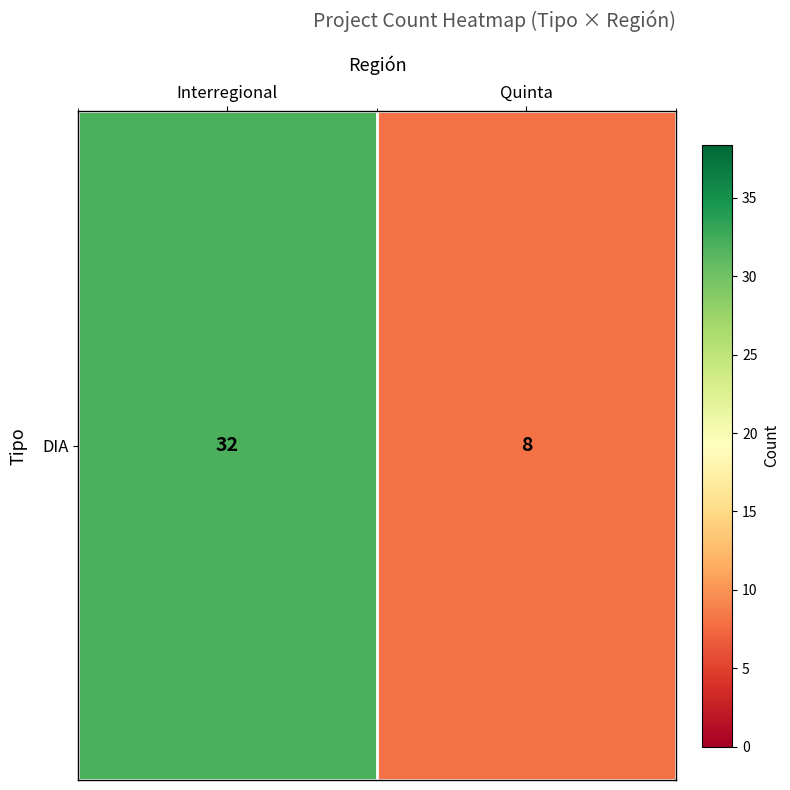

What is the sum of all values?

40